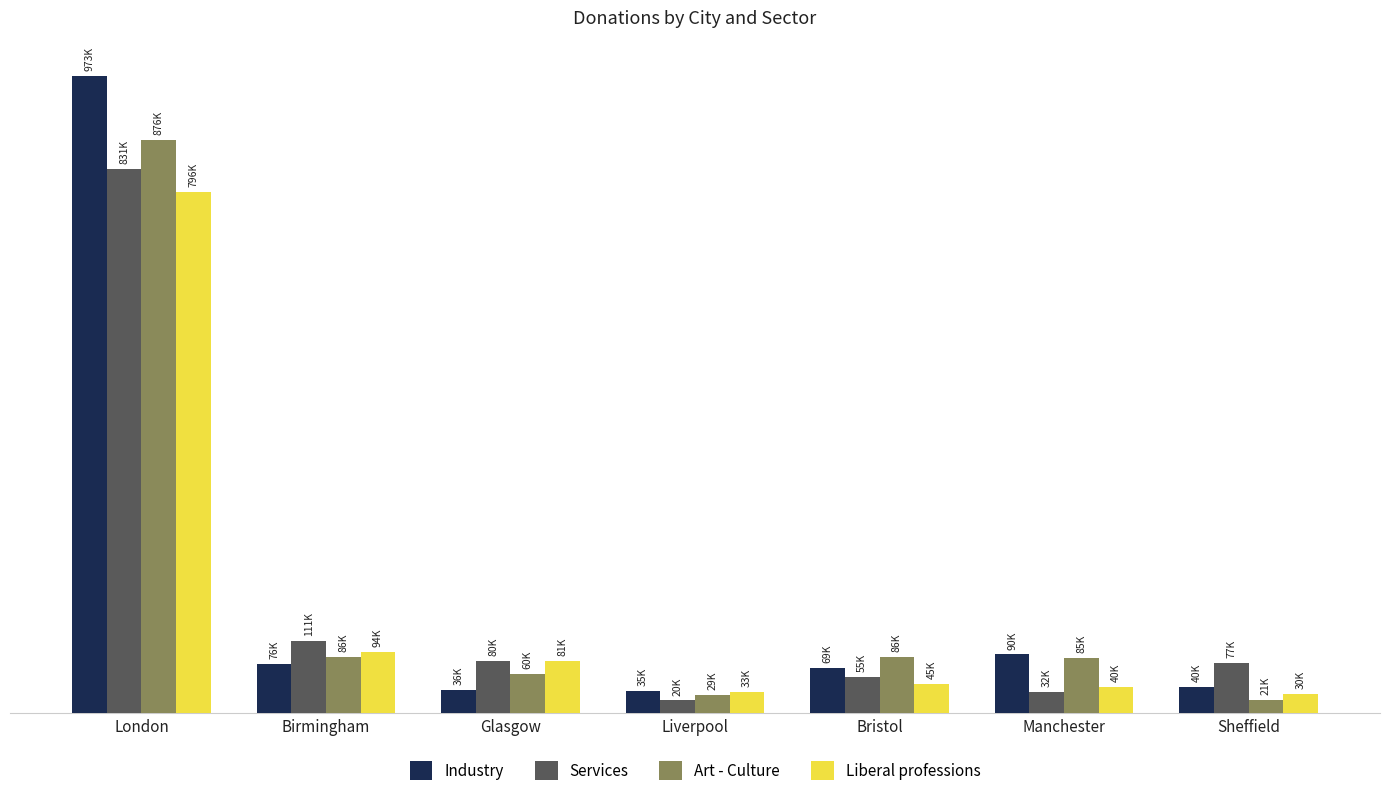

What are all the series names shown in the legend?

Industry, Services, Art - Culture, Liberal professions